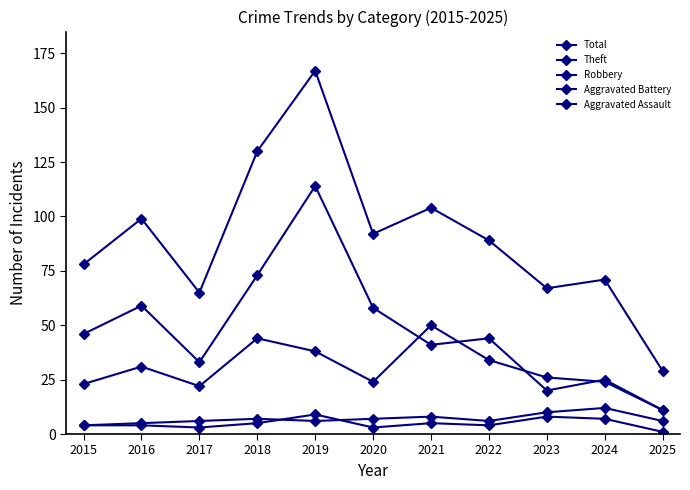

Reading left to right, transcribe all the data shown in this chart.

Total: 78	99	65	130	167	92	104	89	67	71	29
Theft: 46	59	33	73	114	58	41	44	20	25	11
Robbery: 23	31	22	44	38	24	50	34	26	24	11
Aggravated Battery: 4	5	6	7	6	7	8	6	10	12	6
Aggravated Assault: 4	4	3	5	9	3	5	4	8	7	1